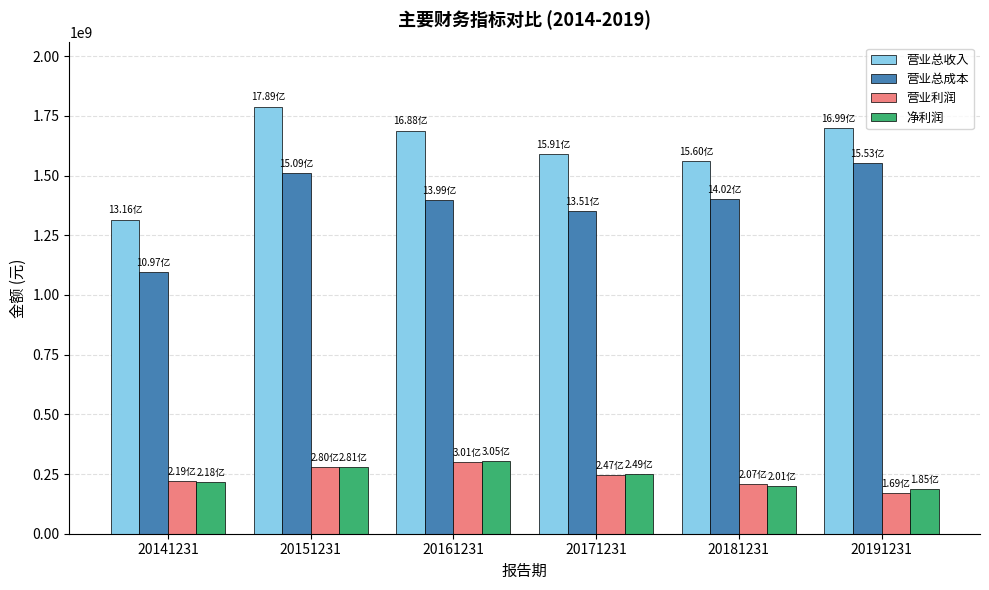

At which category is the sum across all series the highest?

20151231